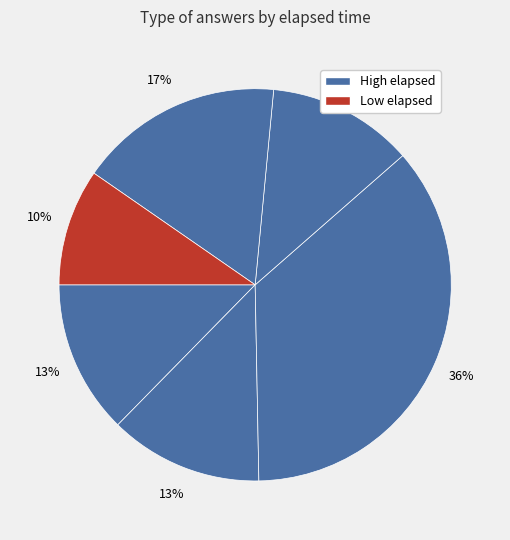

How many slices are in this pie chart?

6